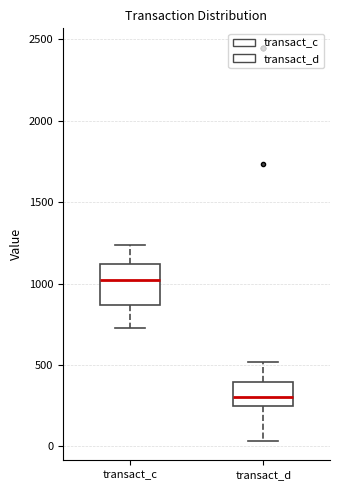

Where is the upper edge of the box for transact_d on the y-axis? The values are not printed on the chart, so give them approximately, as read against the axis.

400